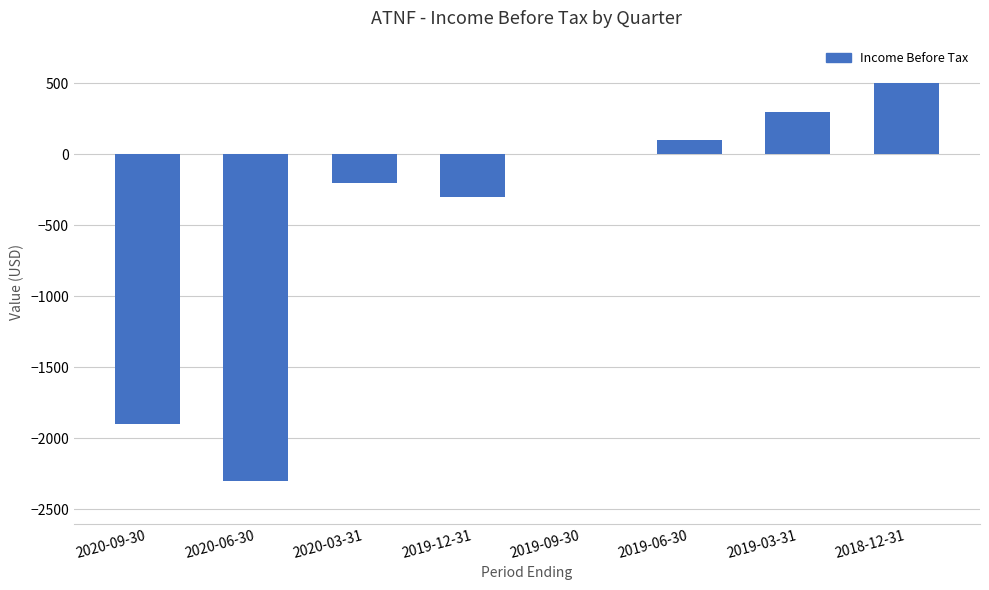

What value does the data have at 2019-06-30?

100